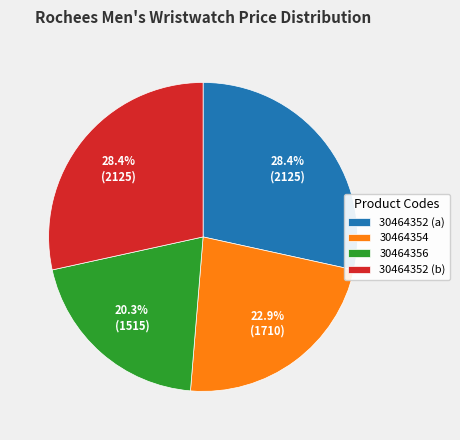

Combined, what portion of the pie is 30464352 (b) and 30464356?

48.7%